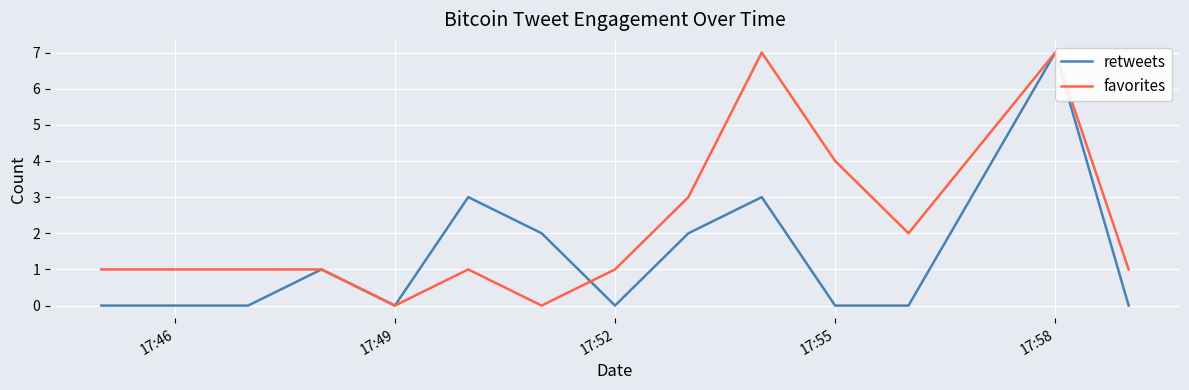

What is the average value of the favorites series?

2